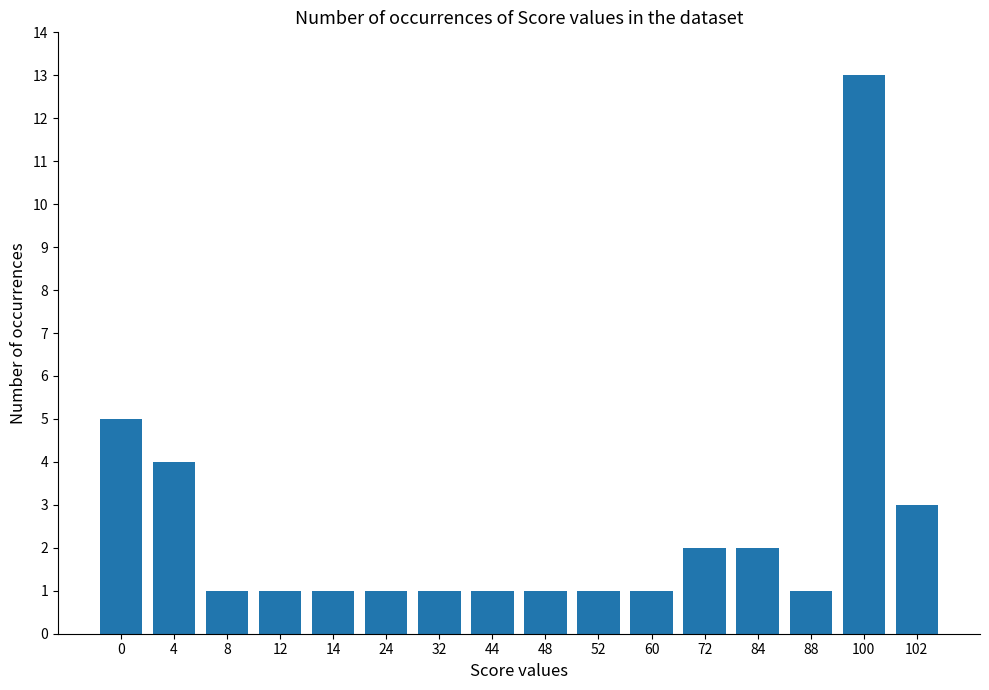

Is it true that the value at 32 is 0?

False